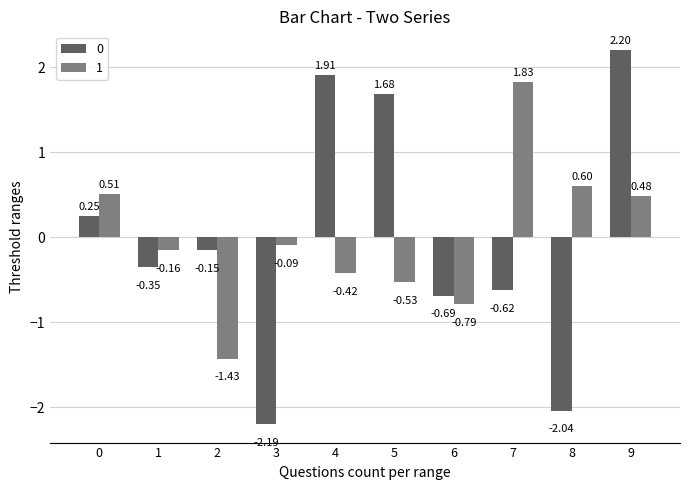

What is the minimum value shown in the chart?

-2.2